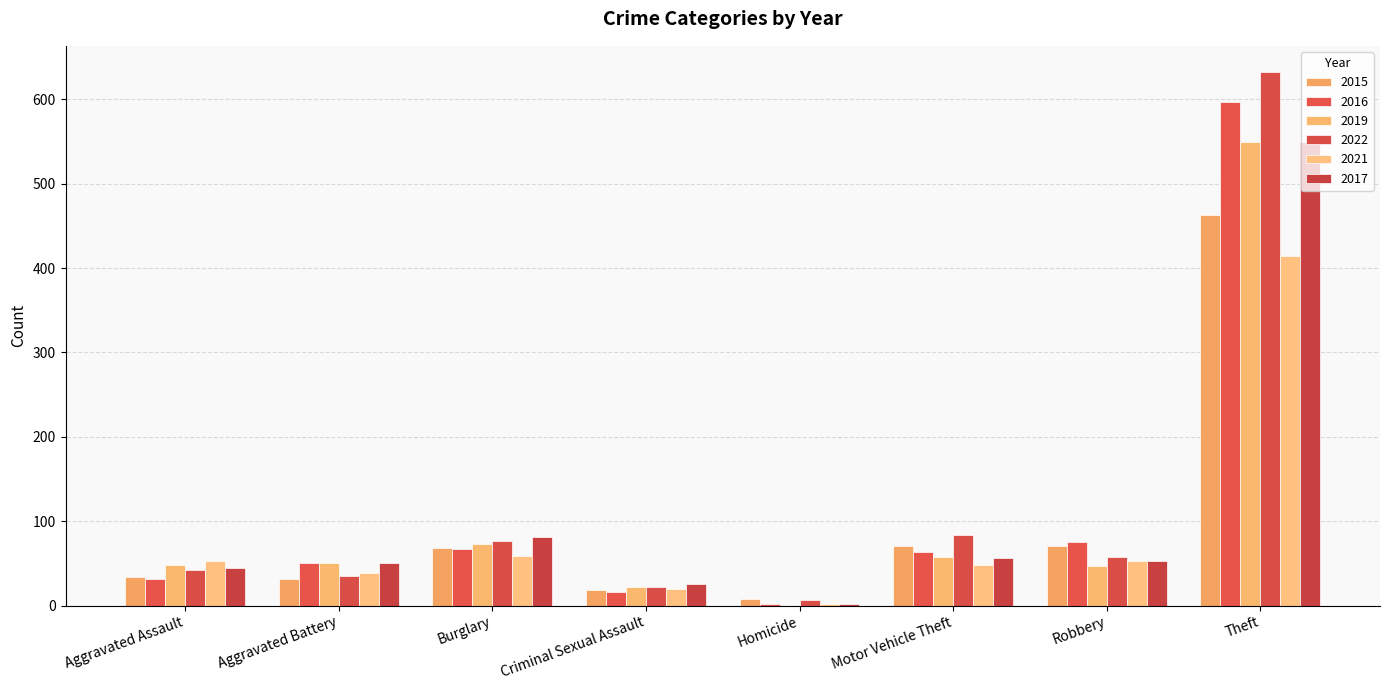

What is the approximate value of 2022 at Motor Vehicle Theft?

84